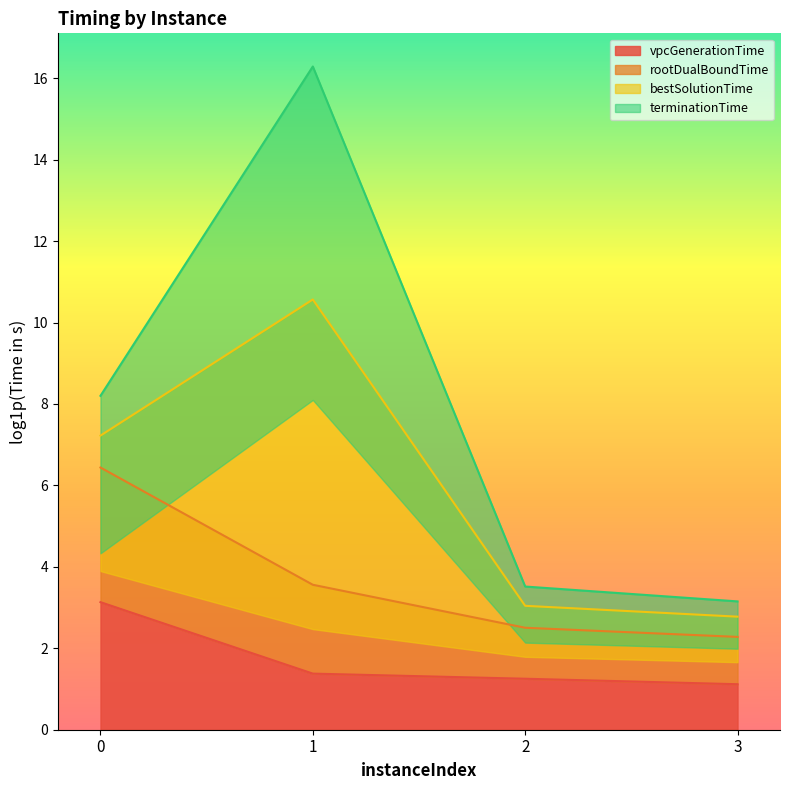

How many values in the rootDualBoundTime series exceed 3?

2